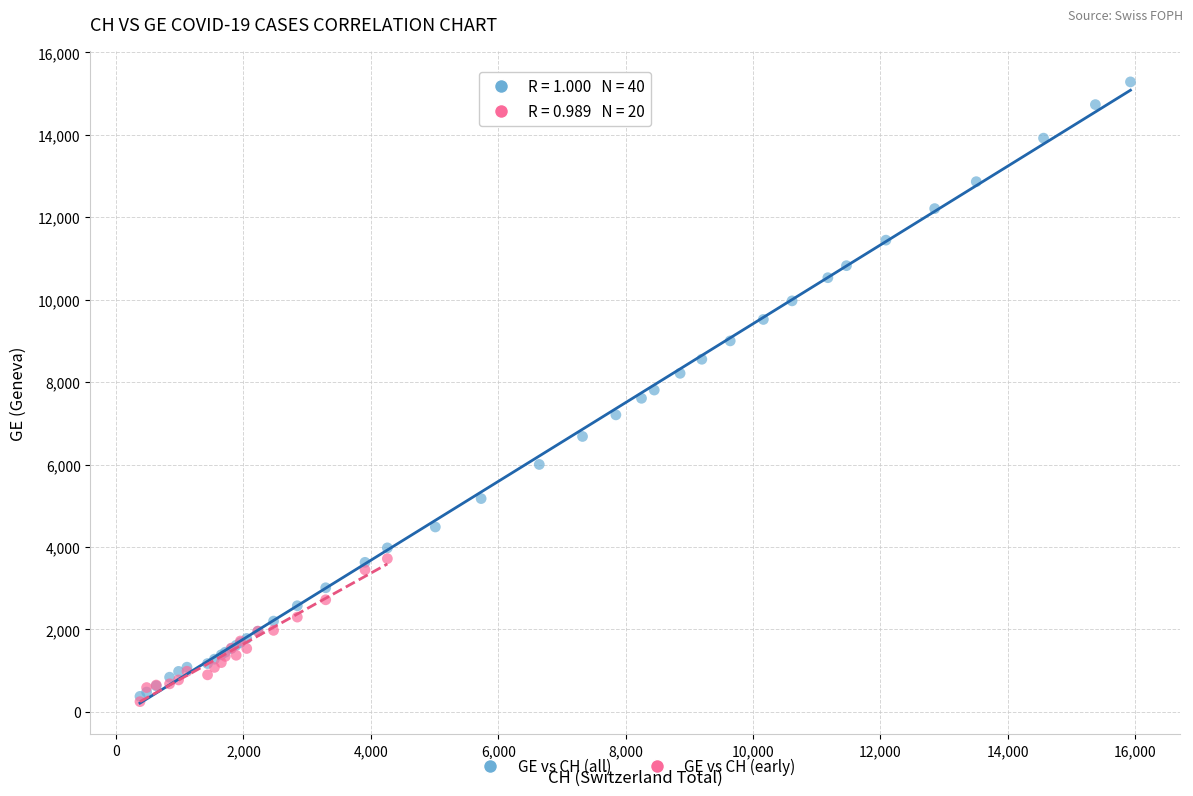

Which series has the largest Y range (max minus min)?

GE vs CH (all)